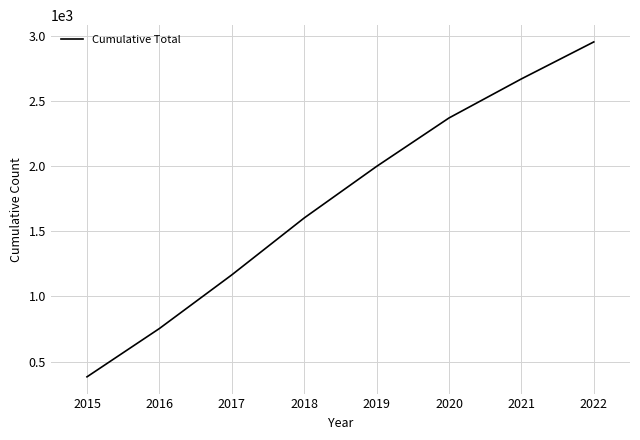

Count the number of categories in the chart.

8